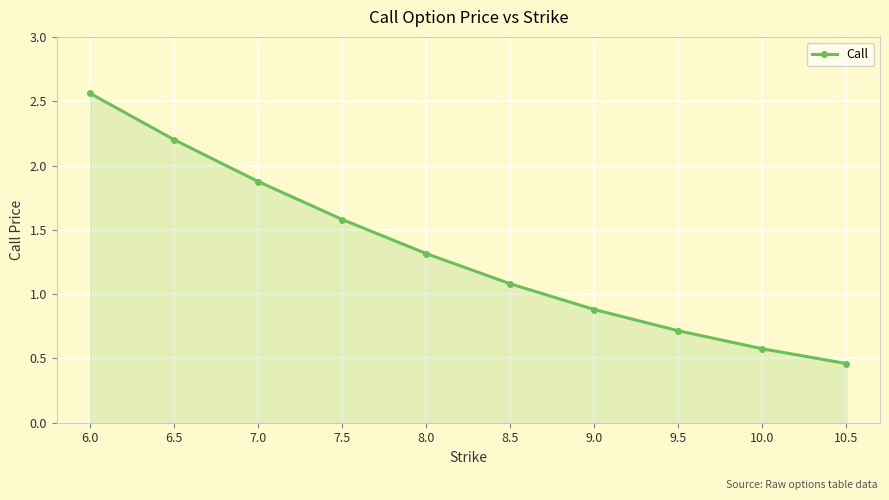

True or false: the data shows 1.6 at 7.5.

True